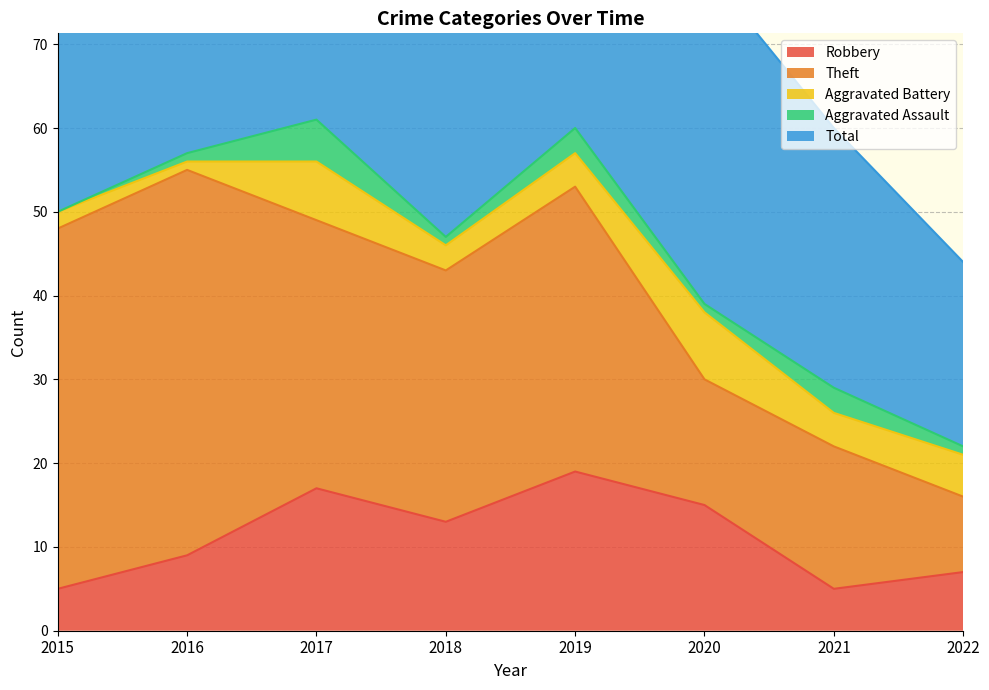

List the series in order of their peak value, highest first.

Total, Theft, Robbery, Aggravated Battery, Aggravated Assault